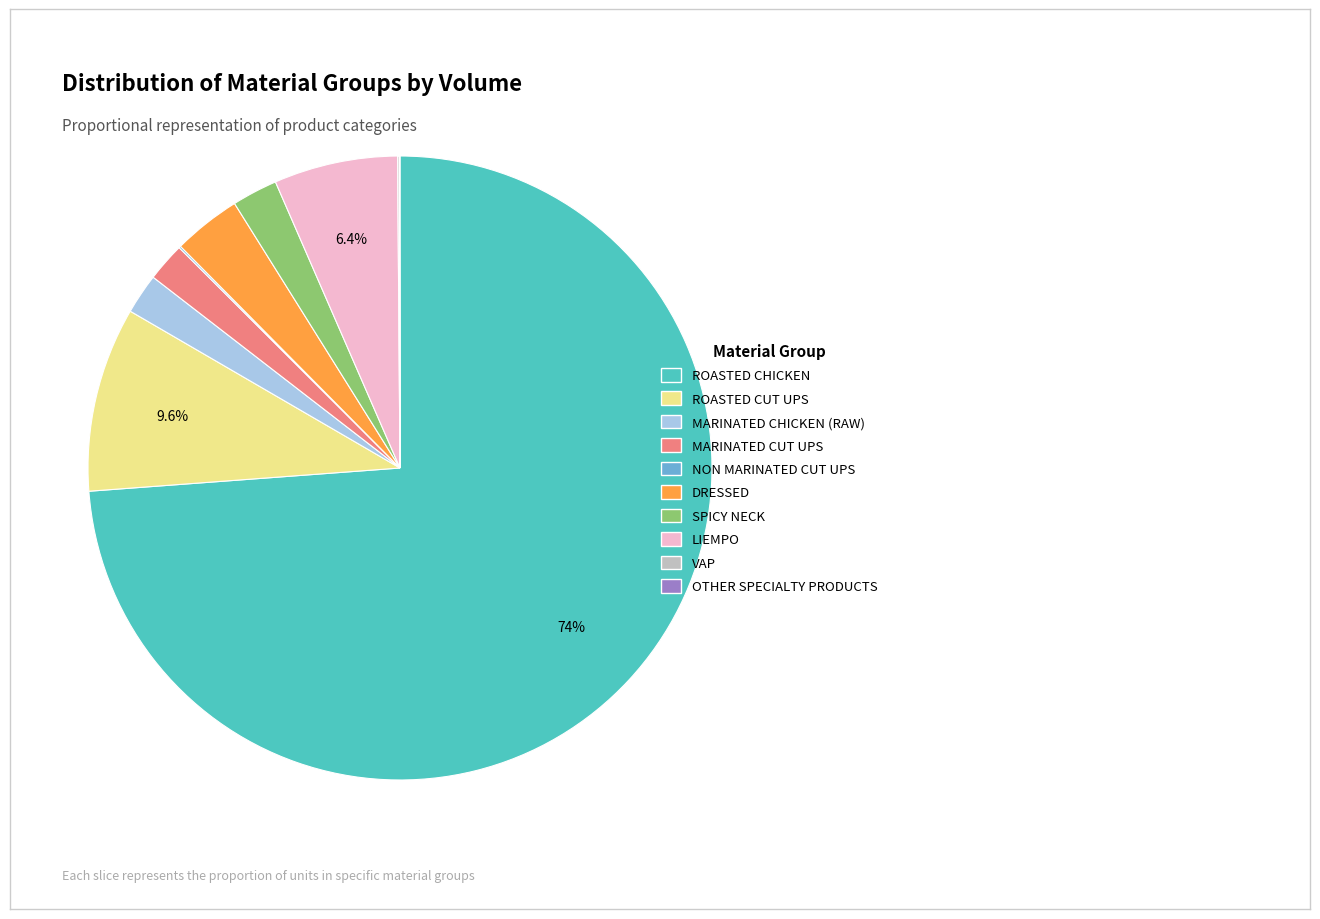

To the nearest percent, what is the difference between the LIEMPO and ROASTED CHICKEN slice percentages?

67%